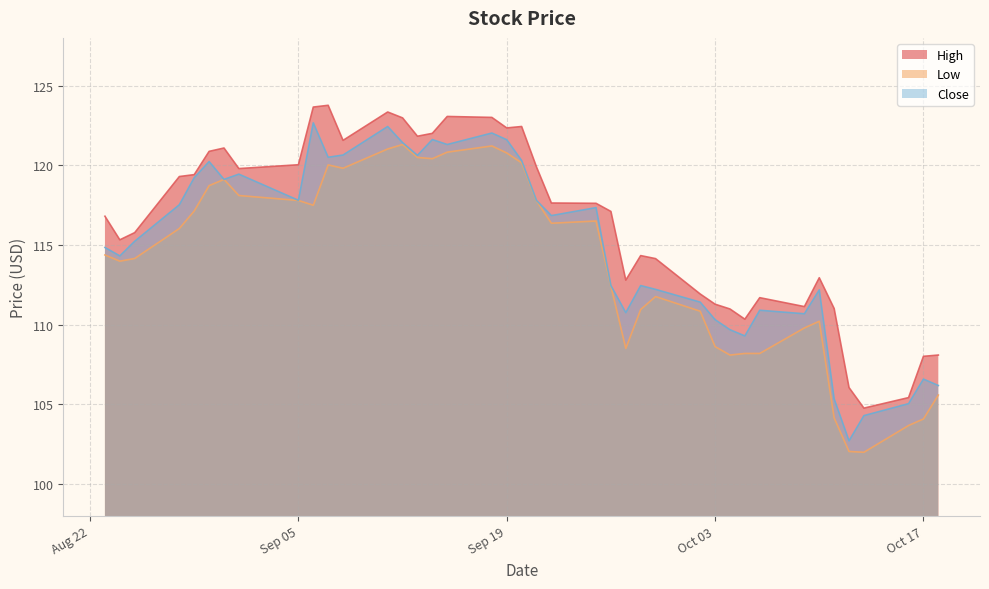

How many interior local valleys does the High series have?

9